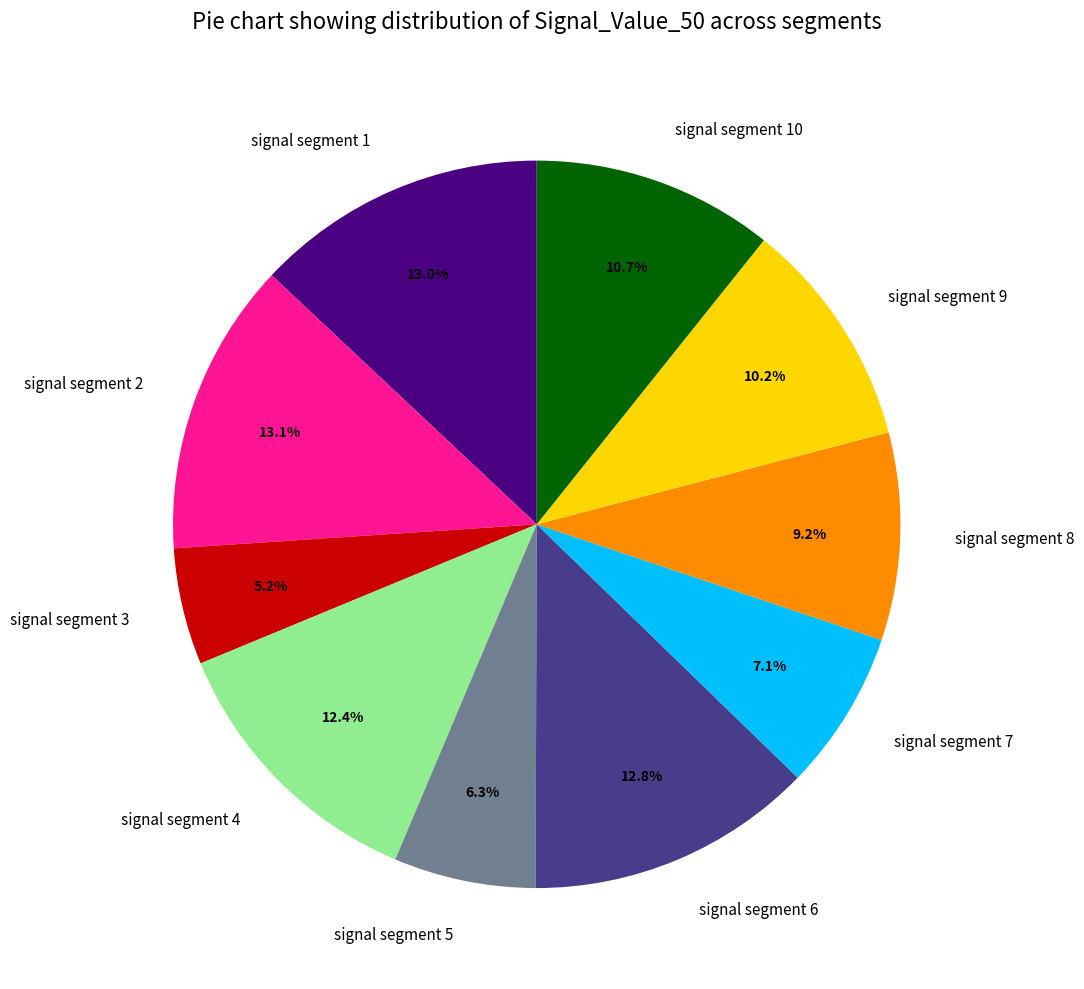

Does signal segment 3 represent more than half of the total?

No